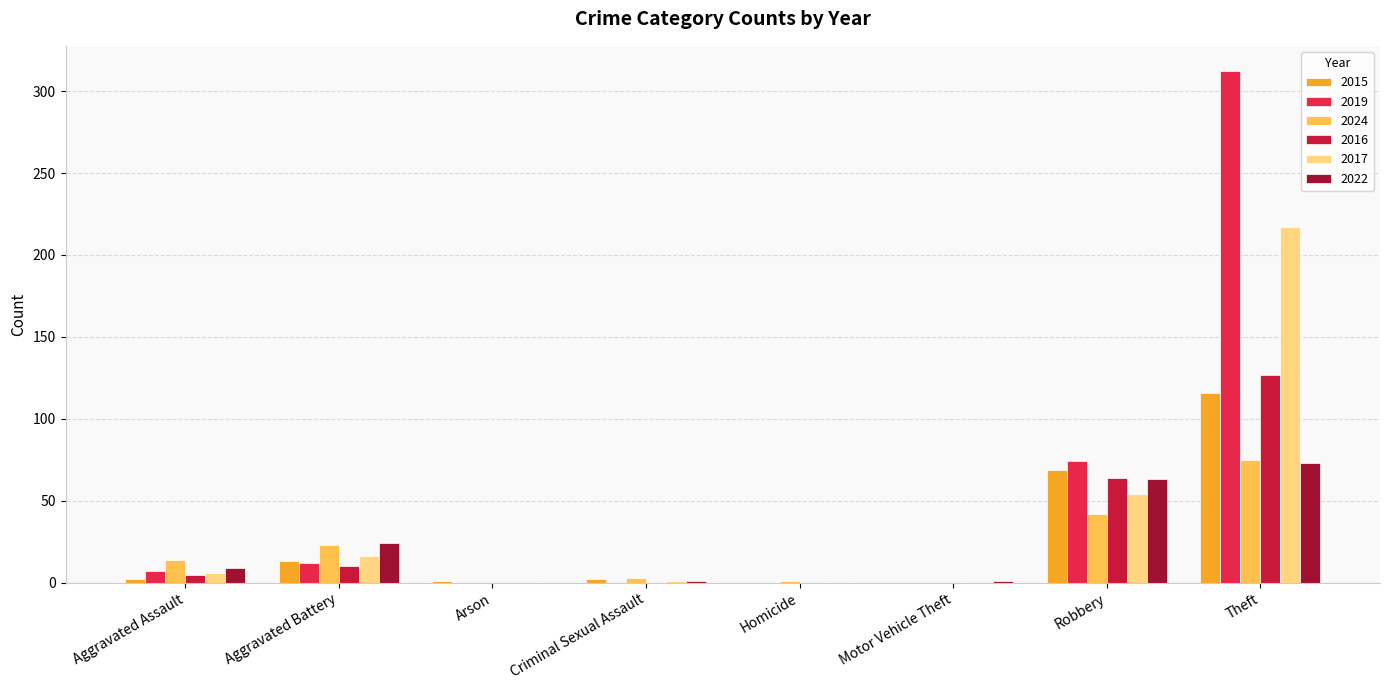

Is the value of 2024 at Motor Vehicle Theft greater than the value of 2022 at Motor Vehicle Theft?

No